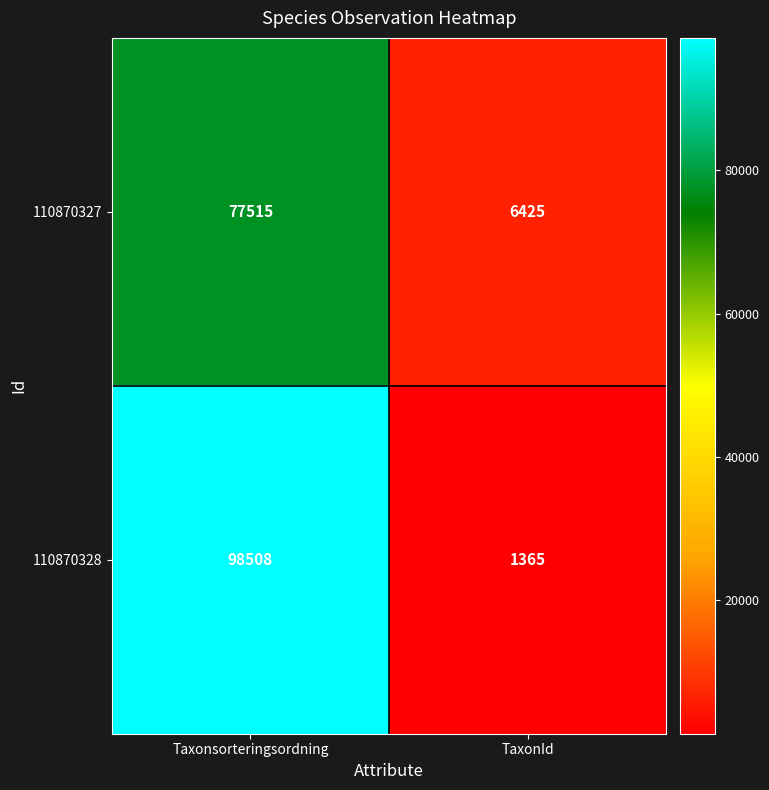

At which category is the sum across all series the highest?

Taxonsorteringsordning